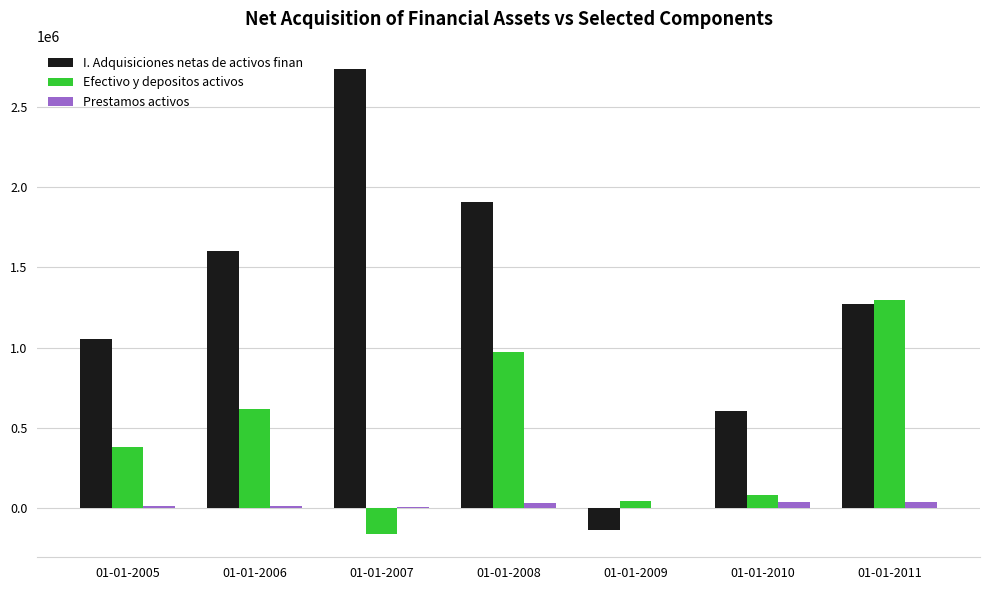

What is the sum of all I. Adquisiciones netas de activos finan values?

9042643